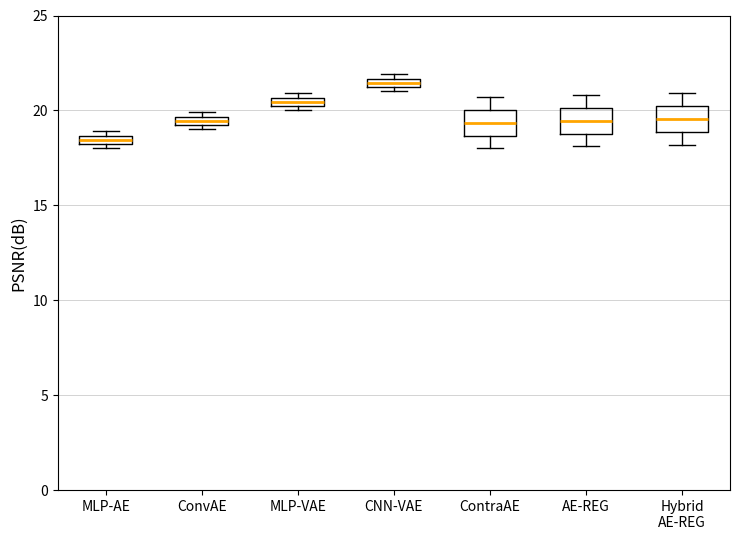

Which box's median line is the lowest?

MLP-AE